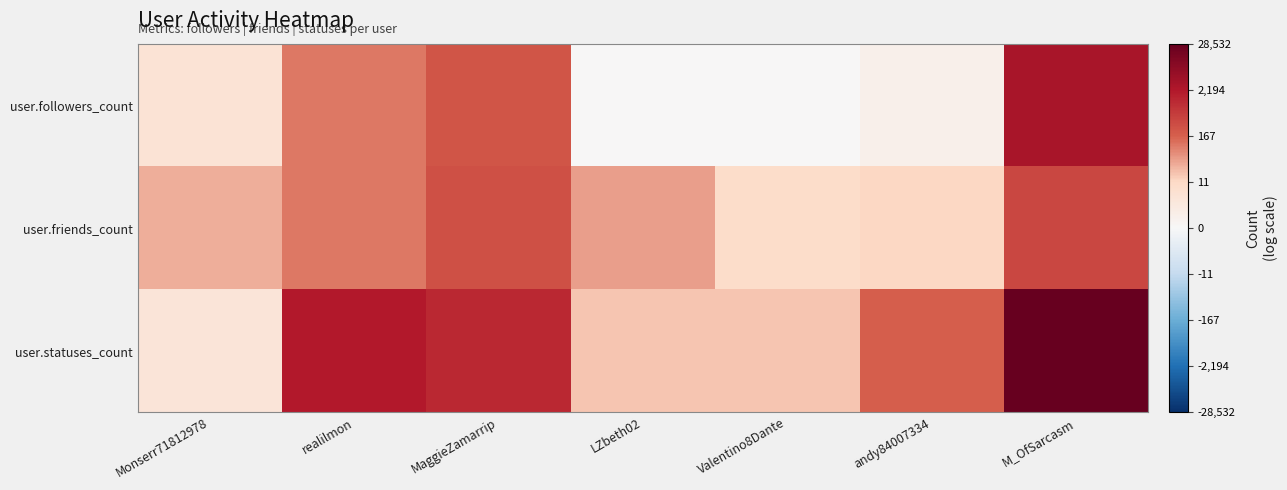

List the series in order of their overall mean, highest first.

user.statuses_count, user.friends_count, user.followers_count